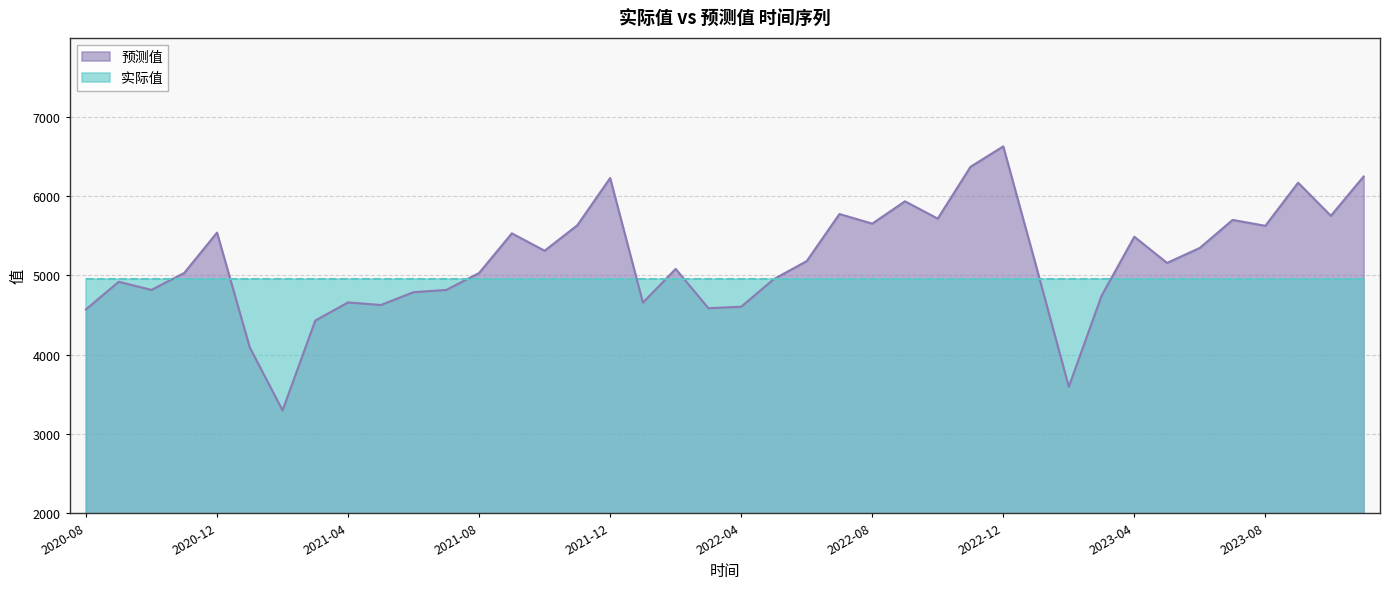

Reading left to right, what are all the values shown in this chart?

2020-08=4571.2	2020-09=4919.7	2020-10=4817.5	2020-11=5031.7	2020-12=5540.8	2021-01=4090.0	2021-02=3296.0	2021-03=4430.0	2021-04=4659.3	2021-05=4626.7	2021-06=4788.6	2021-07=4817.0	2021-08=5030.7	2021-09=5531.5	2021-10=5311.9	2021-11=5634.7	2021-12=6230.3	2022-01=4656.8	2022-02=5082.4	2022-03=4585.9	2022-04=4605.1	2022-05=4954.6	2022-06=5180.9	2022-07=5775.7	2022-08=5654.3	2022-09=5936.3	2022-10=5717.6	2022-11=6372.2	2022-12=6630.1	2023-01=5122.1	2023-02=3594.2	2023-03=4742.9	2023-04=5488.7	2023-05=5158.1	2023-06=5347.8	2023-07=5701.1	2023-08=5627.0	2023-09=6171.1	2023-10=5753.6	2023-11=6249.7